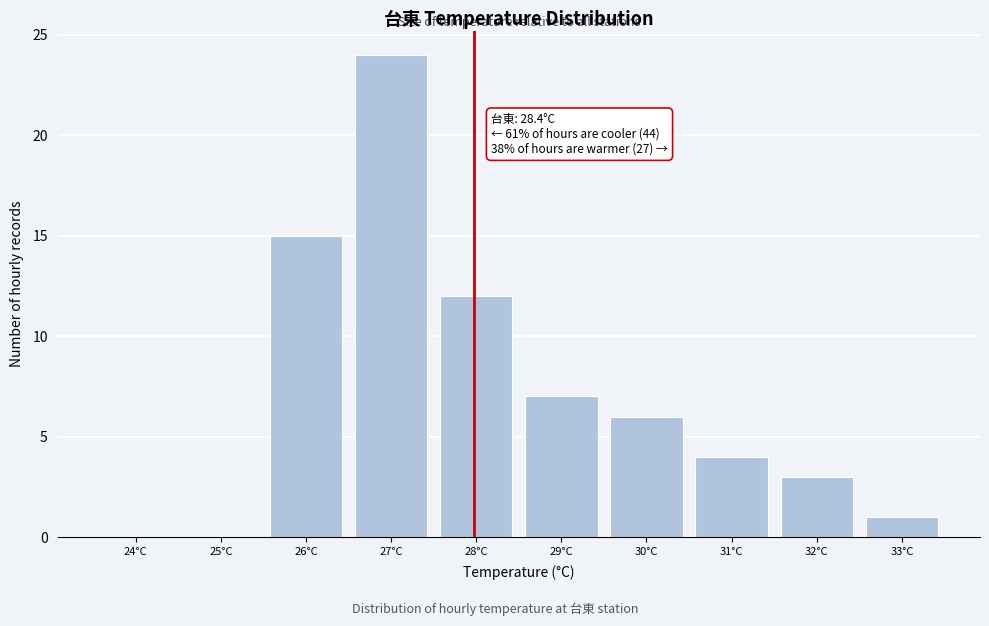

Reading left to right, what are all the values shown in this chart?

24°C=0	25°C=0	26°C=15	27°C=24	28°C=12	29°C=7	30°C=6	31°C=4	32°C=3	33°C=1